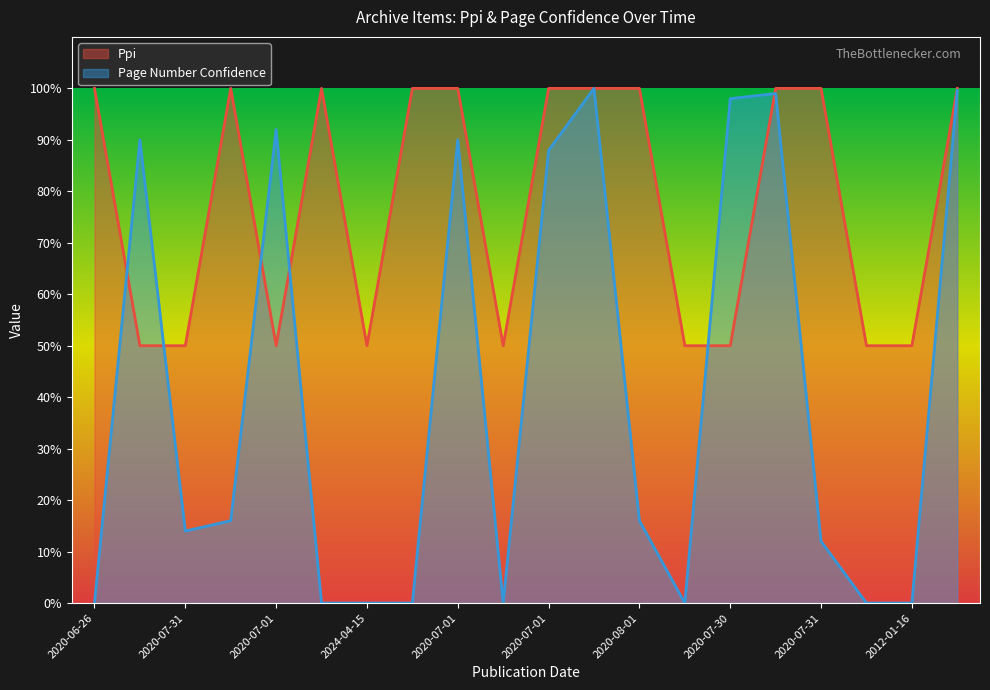

True or false: Ppi has a value of 151.3 at 2020-08-01.

False